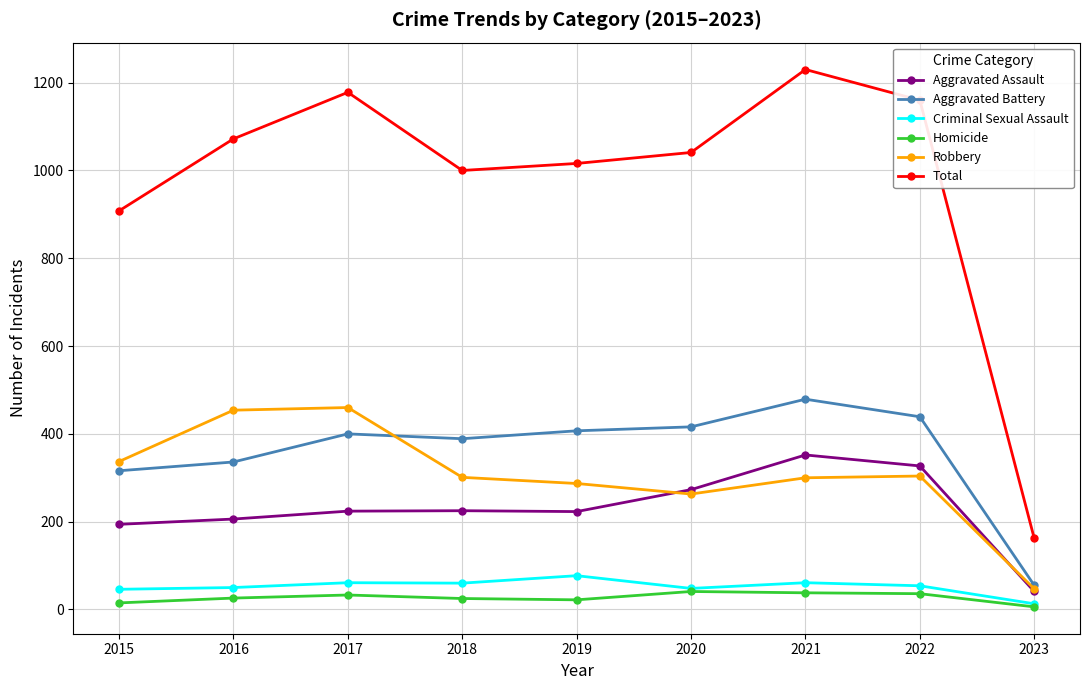

True or false: Aggravated Assault has more than 0 interior local peaks.

True